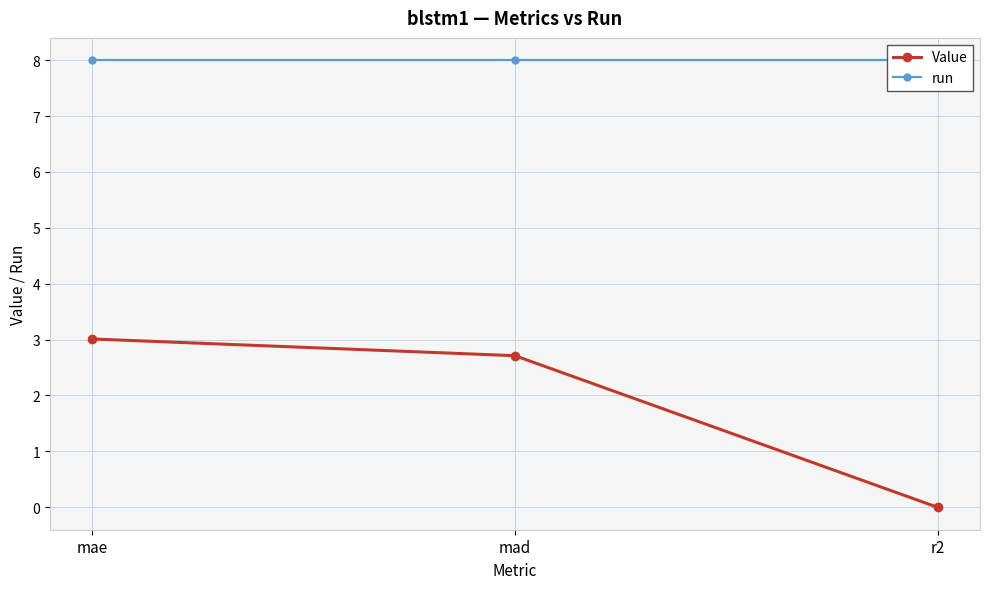

Rank the categories by run value from lowest to highest.

mae, mad, r2